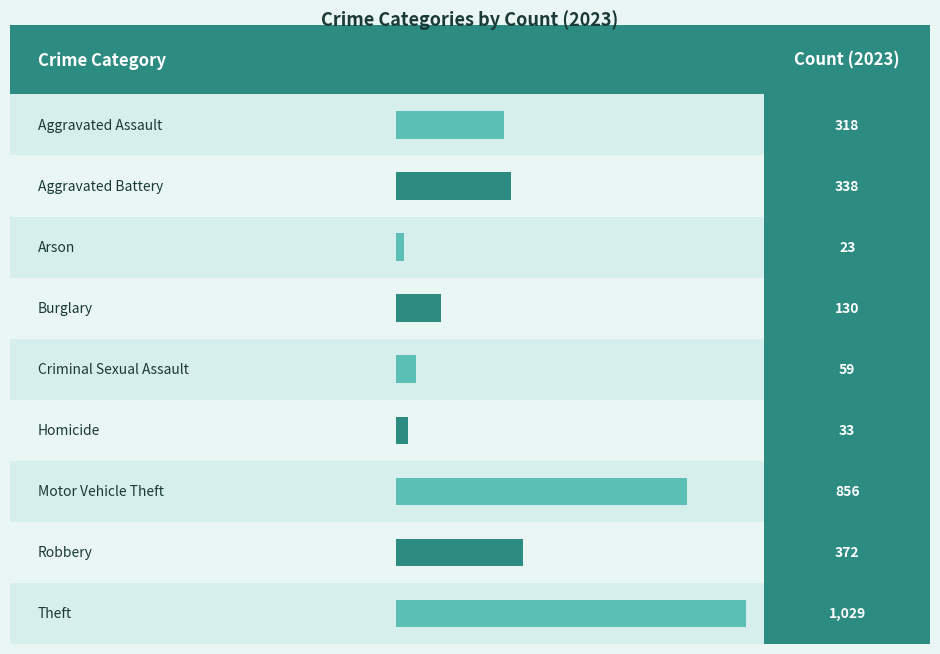

Reading left to right, extract all data points from this chart.

Aggravated Assault=318	Aggravated Battery=338	Arson=23	Burglary=130	Criminal Sexual Assault=59	Homicide=33	Motor Vehicle Theft=856	Robbery=372	Theft=1029